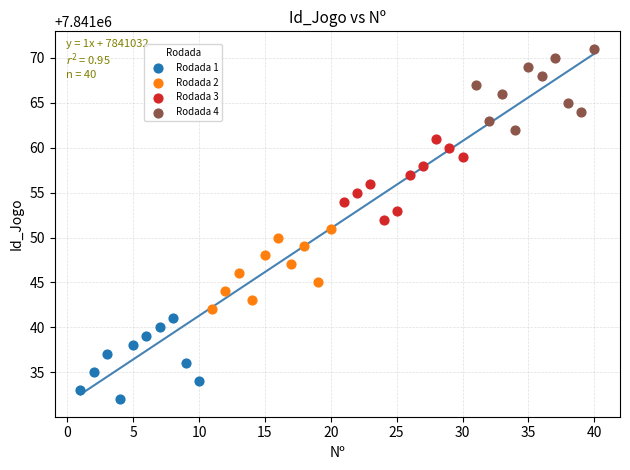

Which series reaches the minimum Y coordinate?

Rodada 1